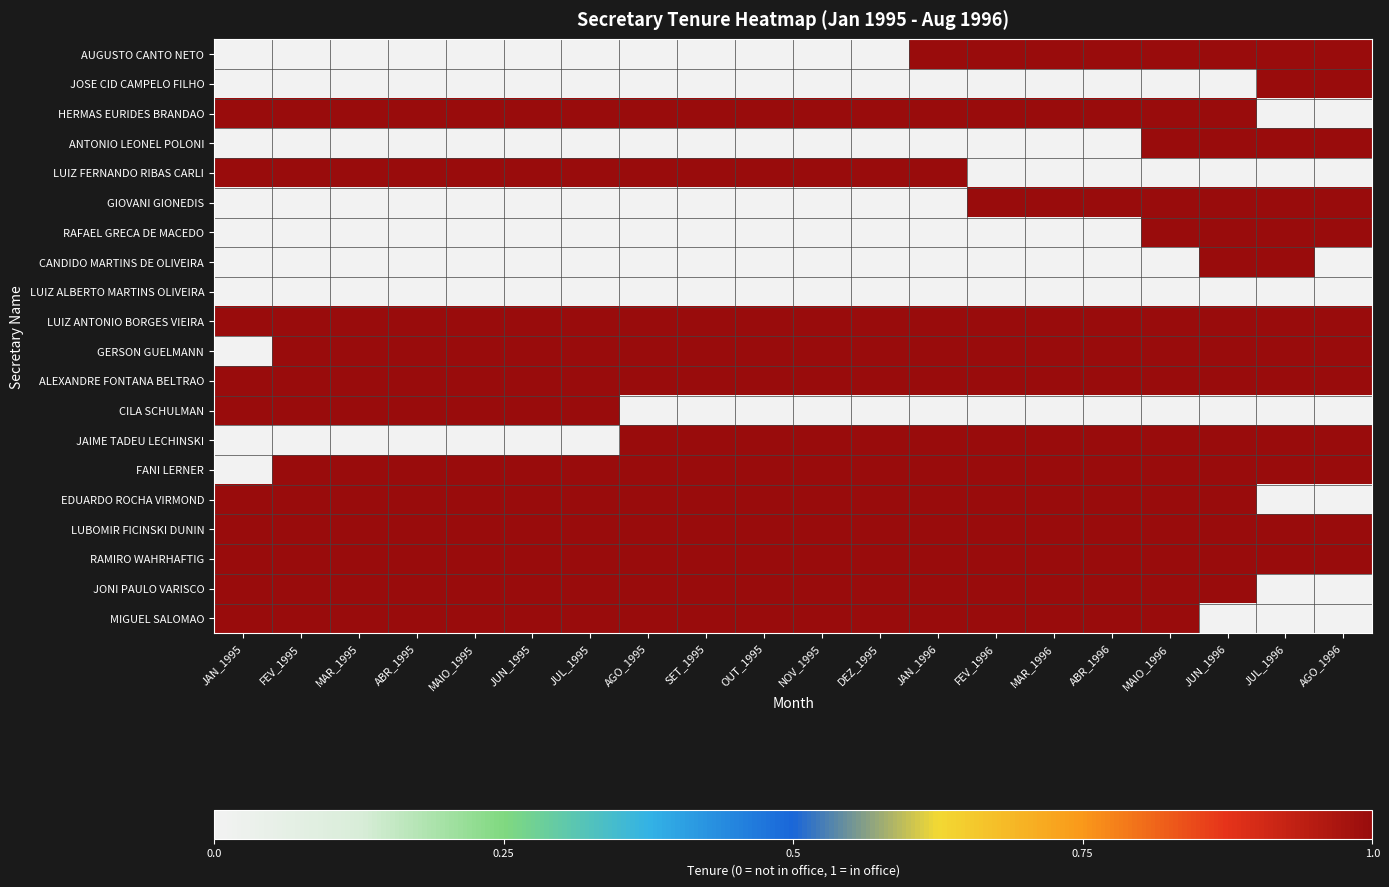

Between FEV_1995 and AGO_1995, which series saw the biggest shift?

CILA SCHULMAN